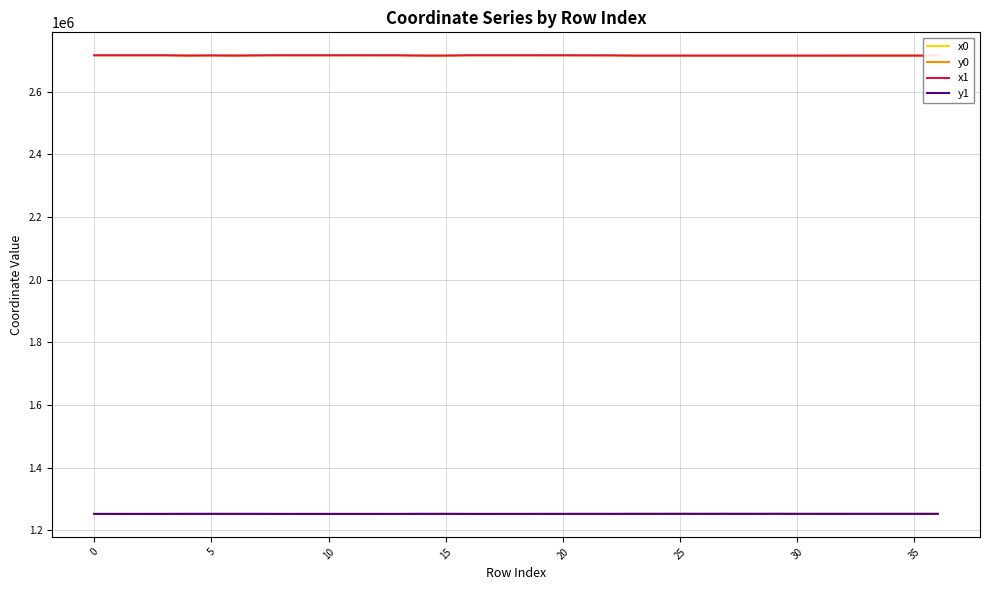

What is the maximum value shown in the chart?

2716609.1